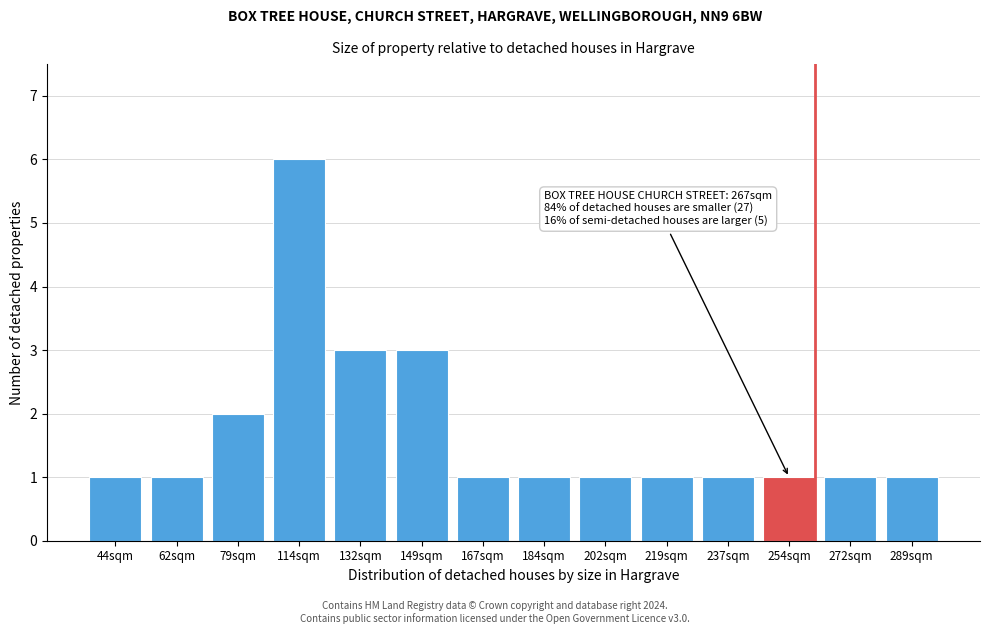

Reading right to left, list all the values displayed in this chart.

289sqm=1	272sqm=1	254sqm=1	237sqm=1	219sqm=1	202sqm=1	184sqm=1	167sqm=1	149sqm=3	132sqm=3	114sqm=6	79sqm=2	62sqm=1	44sqm=1